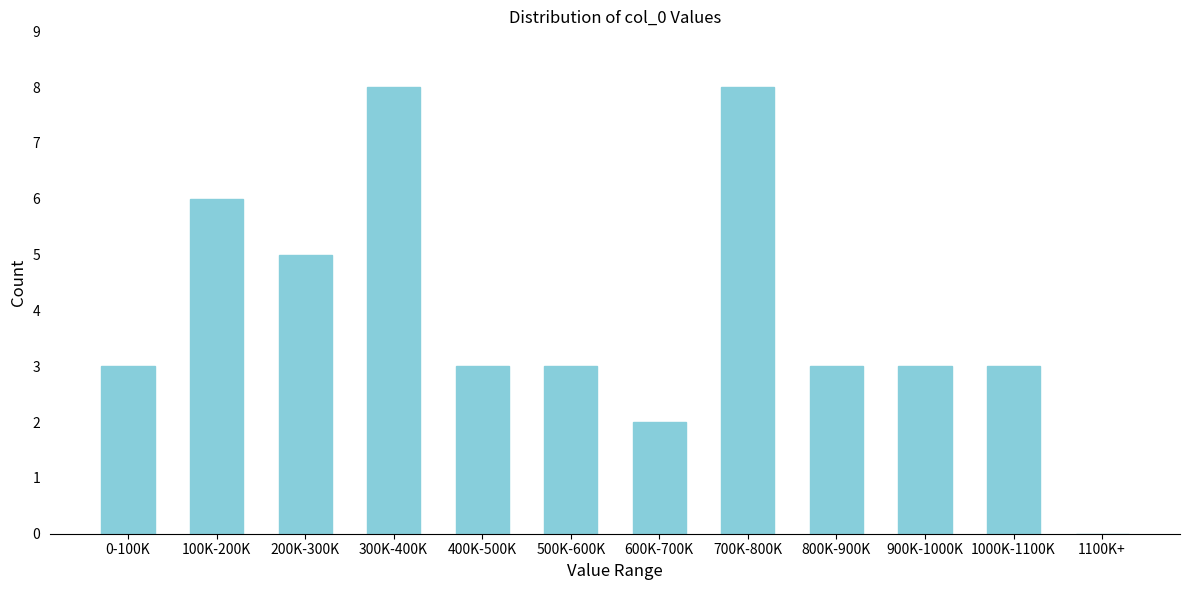

Reading right to left, list all the values displayed in this chart.

1100K+=0	1000K-1100K=3	900K-1000K=3	800K-900K=3	700K-800K=8	600K-700K=2	500K-600K=3	400K-500K=3	300K-400K=8	200K-300K=5	100K-200K=6	0-100K=3